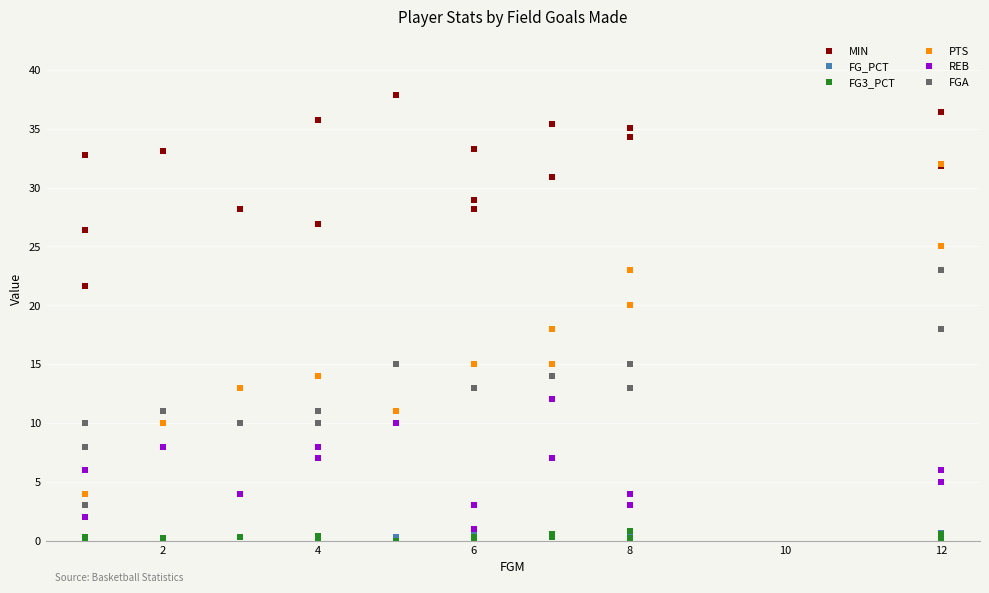

True or false: PTS has more than 1 interior local peaks.

True